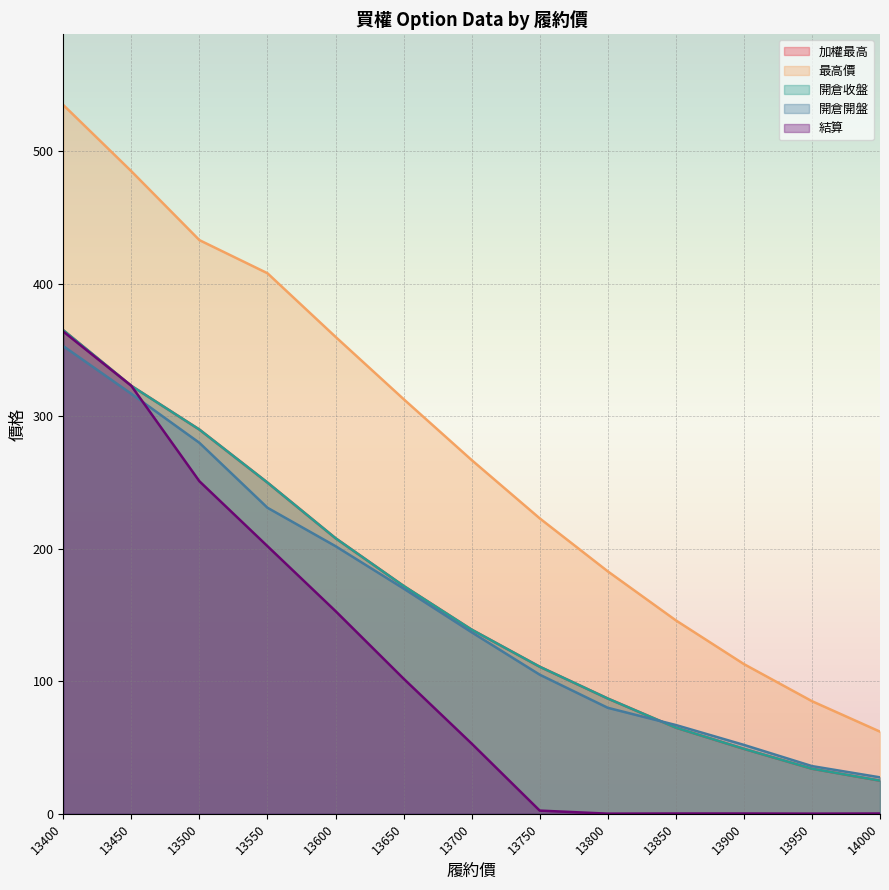

Which series changed the most between 13800 and 13900?

最高價